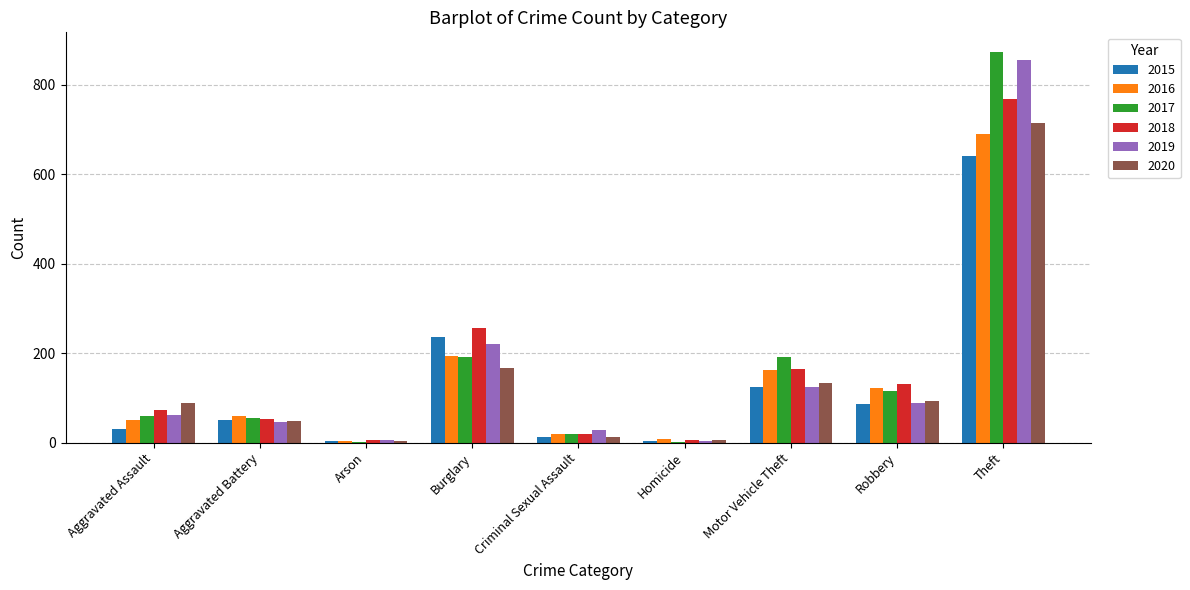

How many groups of bars are there?

9